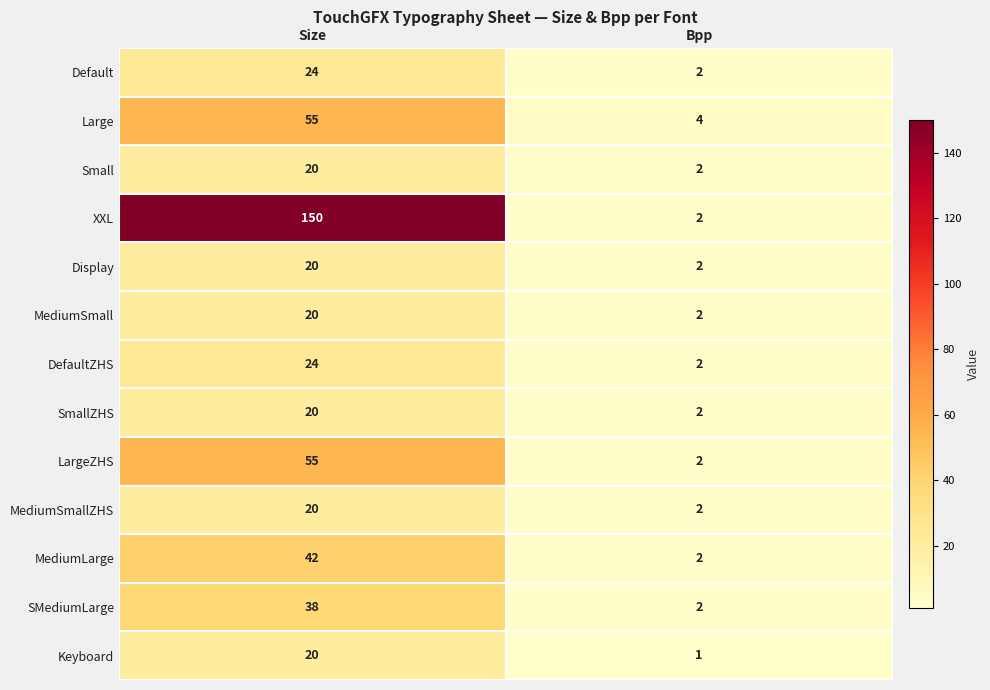

The Large series shows 34 at Size. True or false?

False